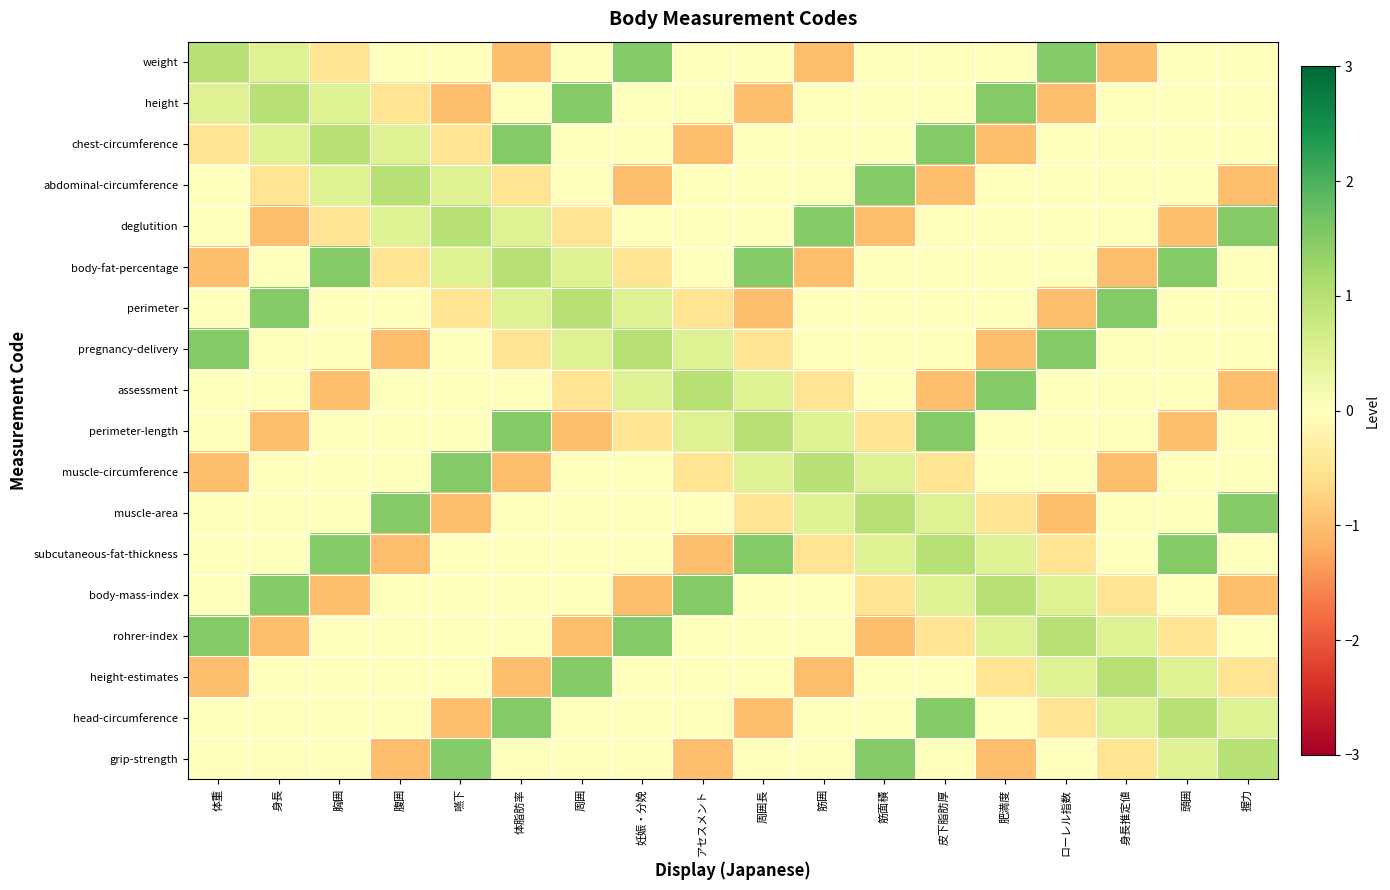

At which category is the sum across all series the highest?

皮下脂肪厚